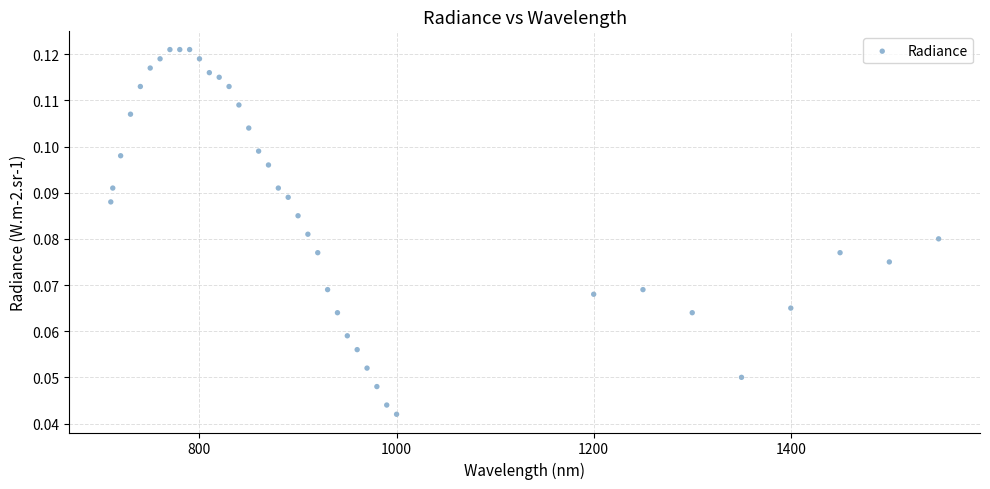

What is the range of X values (max minus min)?

840.0